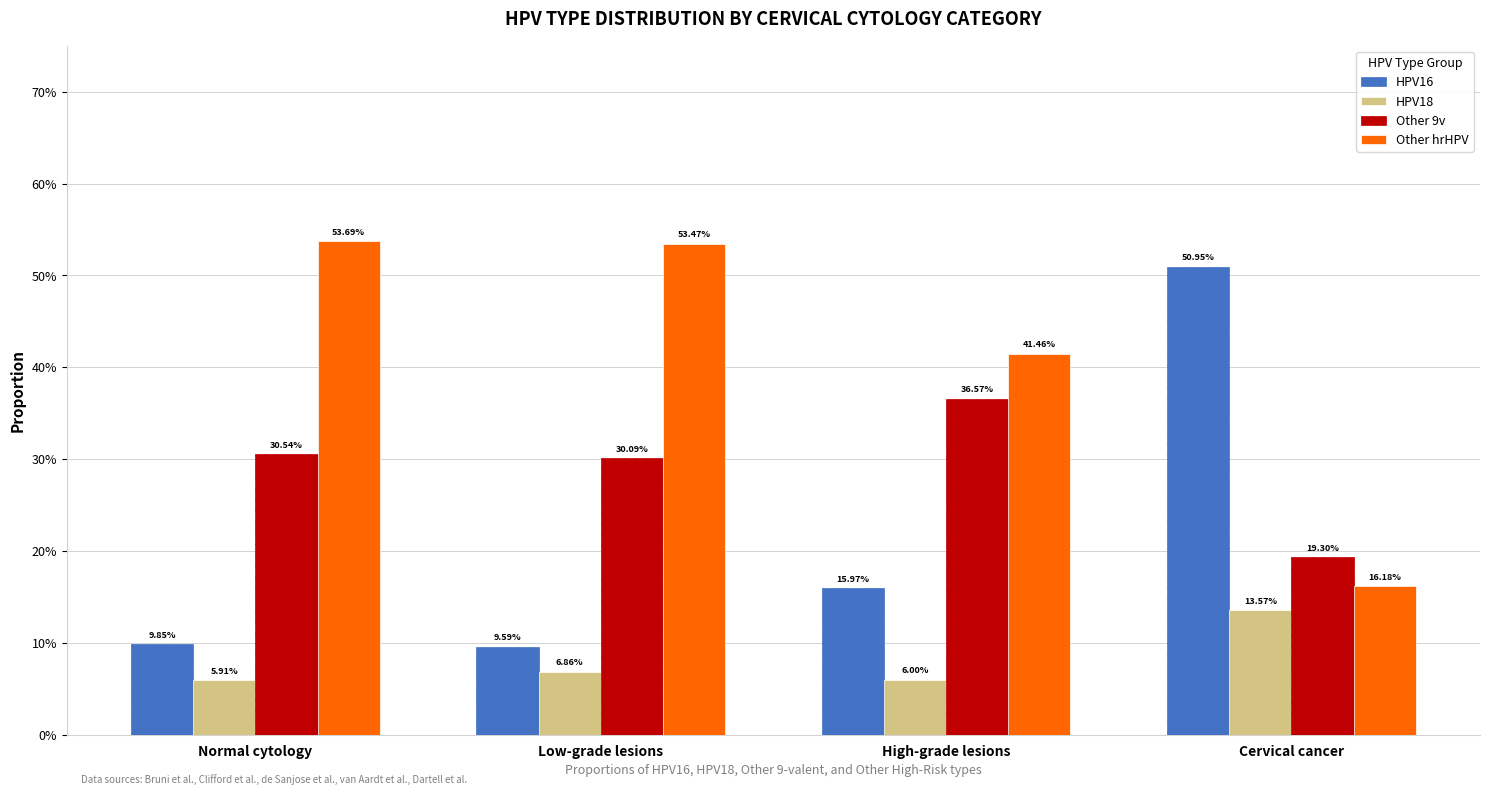

Between Low-grade lesions and Cervical cancer, which series saw the biggest shift?

HPV16